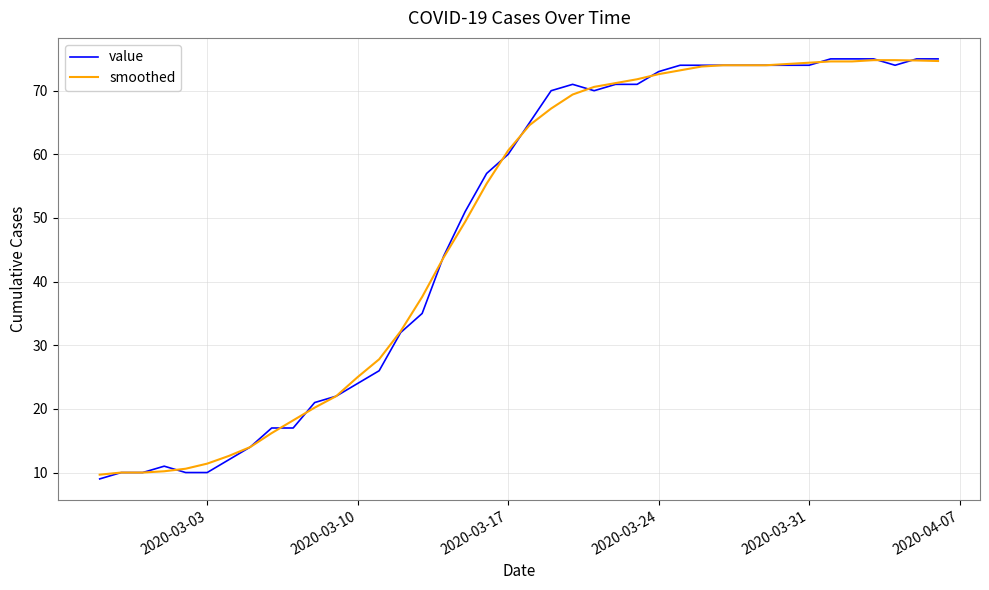

What is the smallest value displayed?

9.0